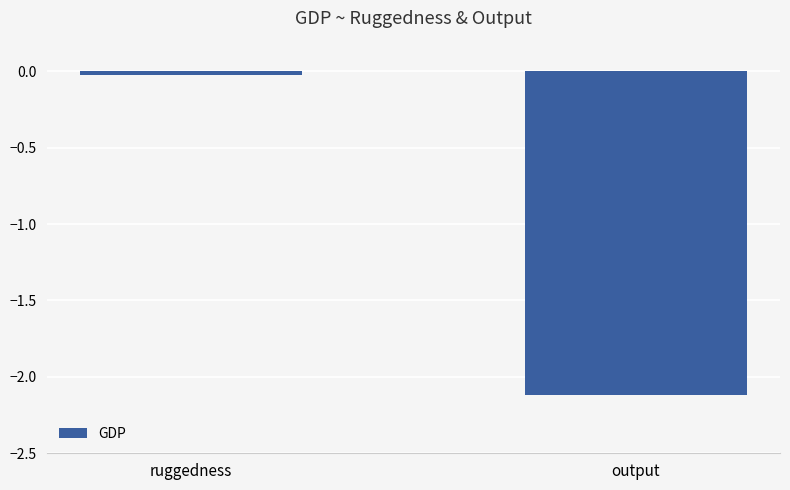

True or false: the data shows -0.0 at ruggedness.

True